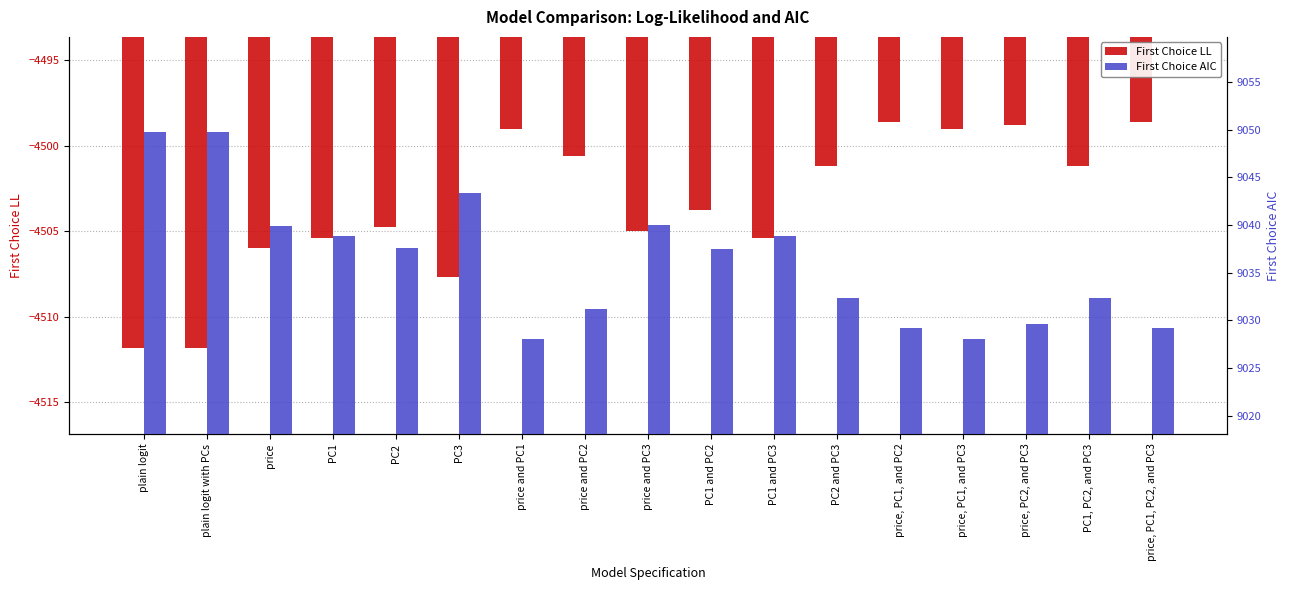

List the series in order of their peak value, lowest first.

First Choice LL, First Choice AIC